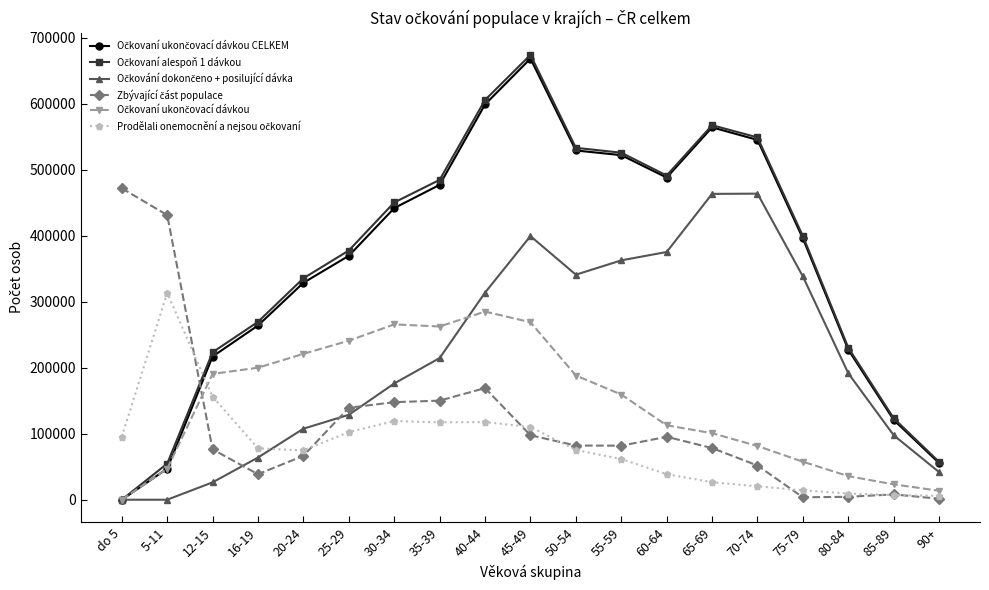

What is the label of the 11th point from the left?

50-54